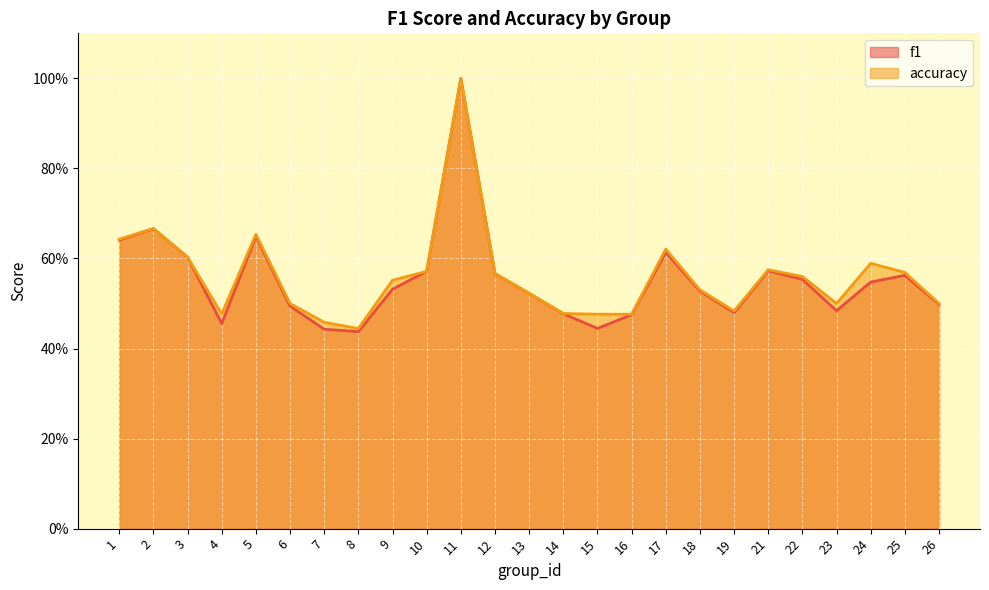

What is the sum of all accuracy values?

14.0